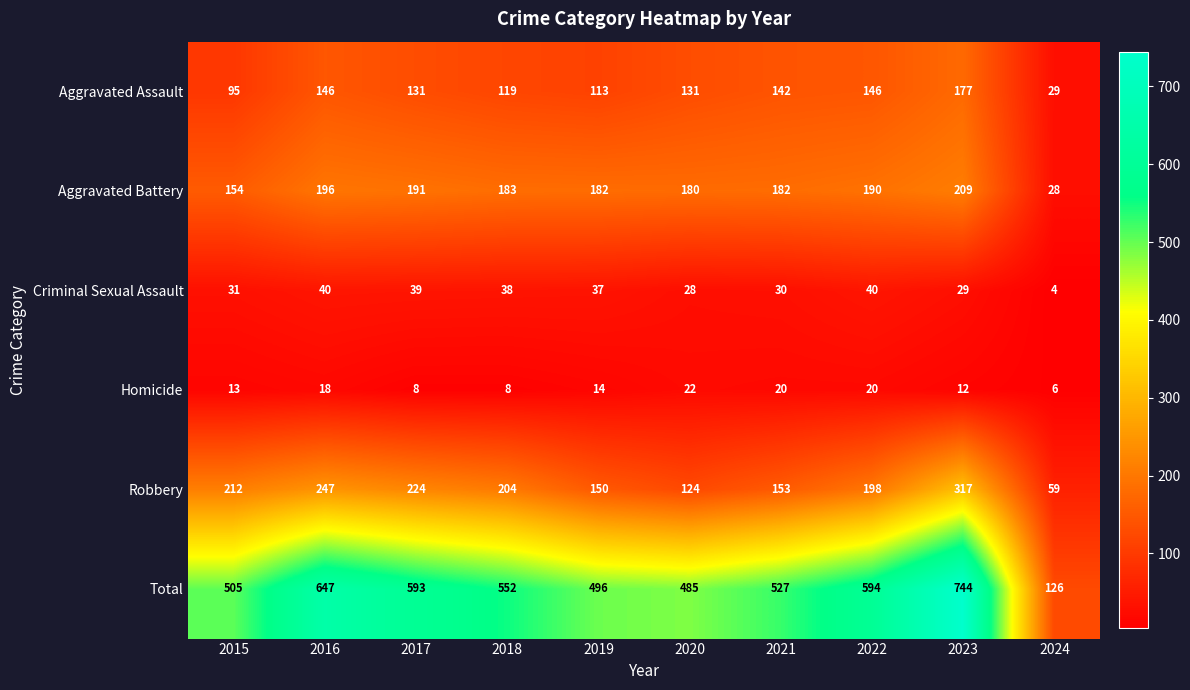

At which label does Aggravated Battery reach its peak?

2023